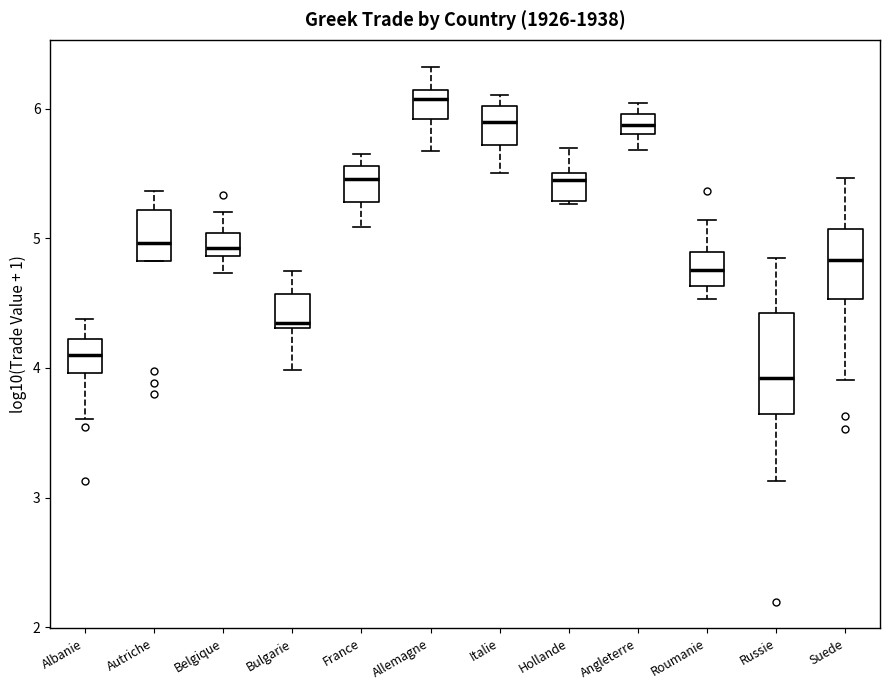

Where does the lower whisker of the box for Allemagne end on the y-axis? The values are not printed on the chart, so give them approximately, as read against the axis.

5.7